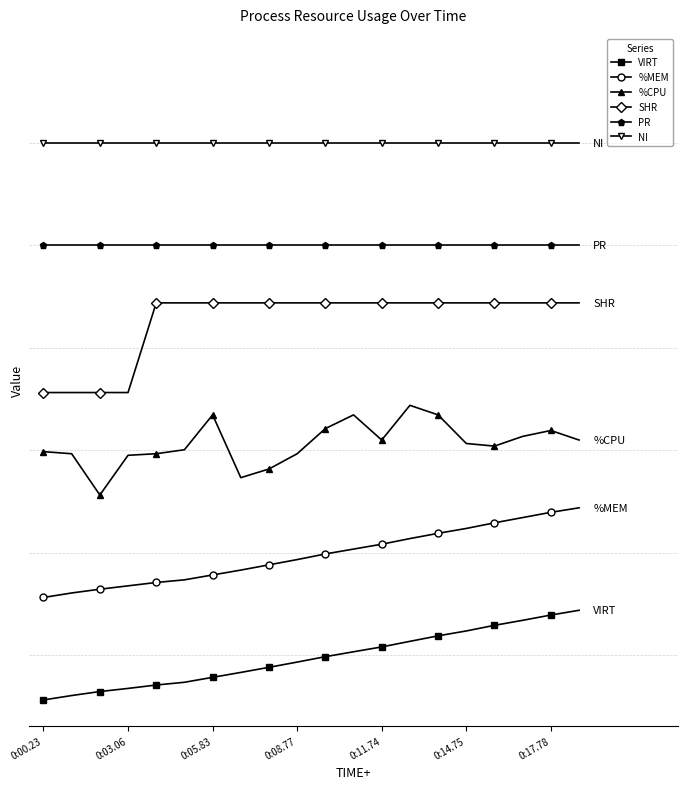

True or false: %MEM and PR cross at least once.

False